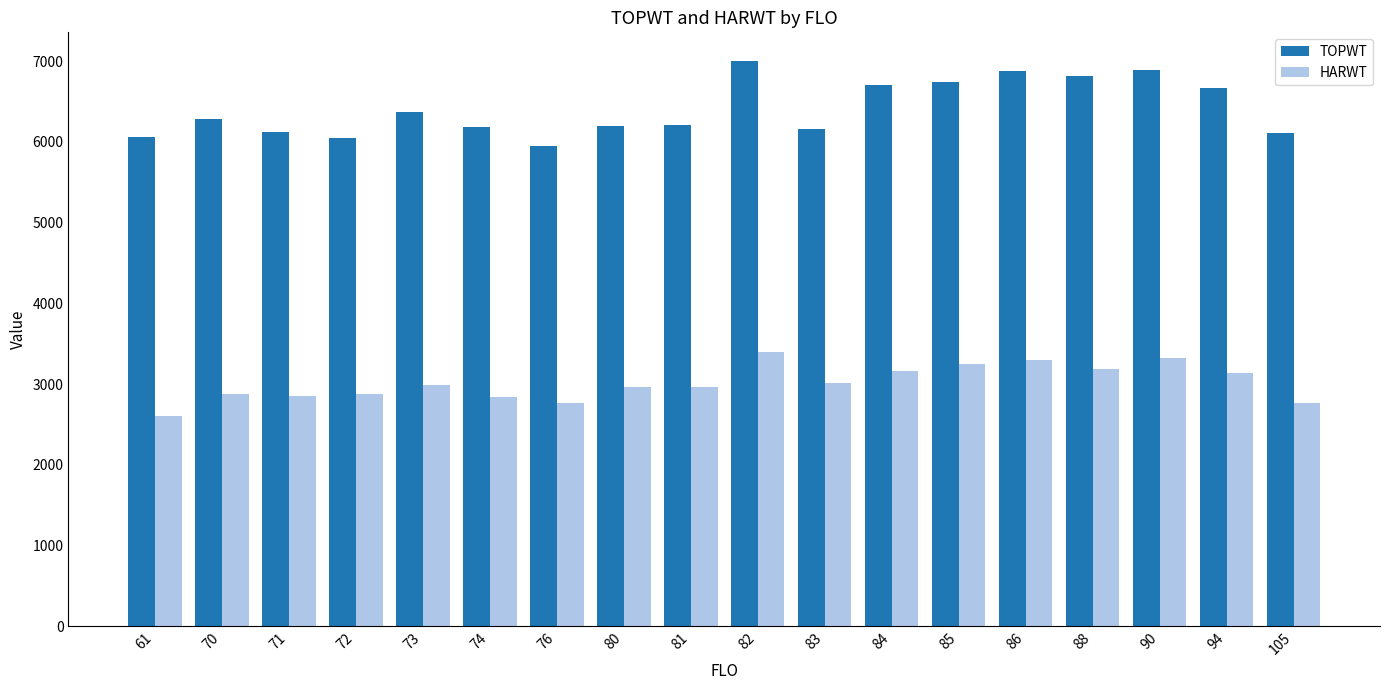

Is it true that TOPWT equals 10092.7 at 80?

False